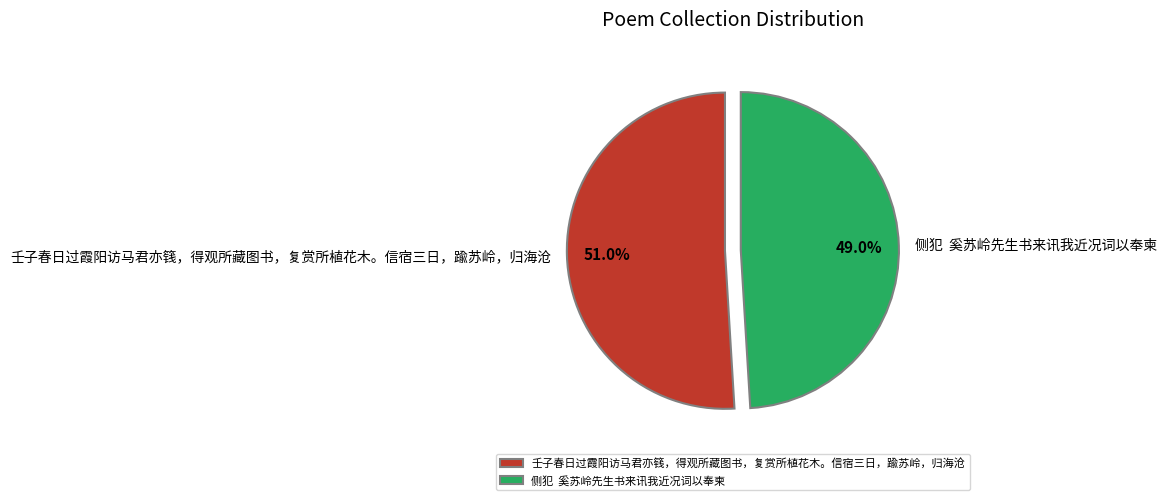

What portion of the pie excludes 壬子春日过霞阳访马君亦篯，得观所藏图书，复赏所植花木。信宿三日，踰苏岭，归海沧?

49.0%